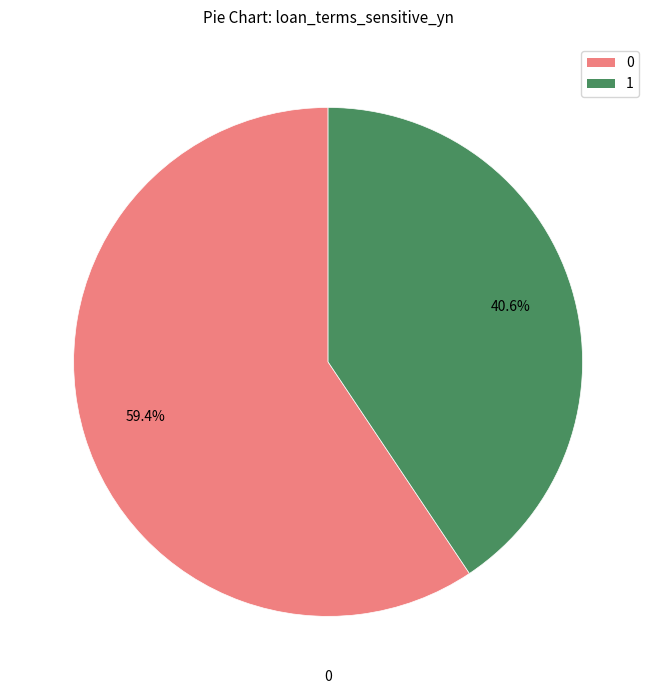

How many slices are in this pie chart?

2